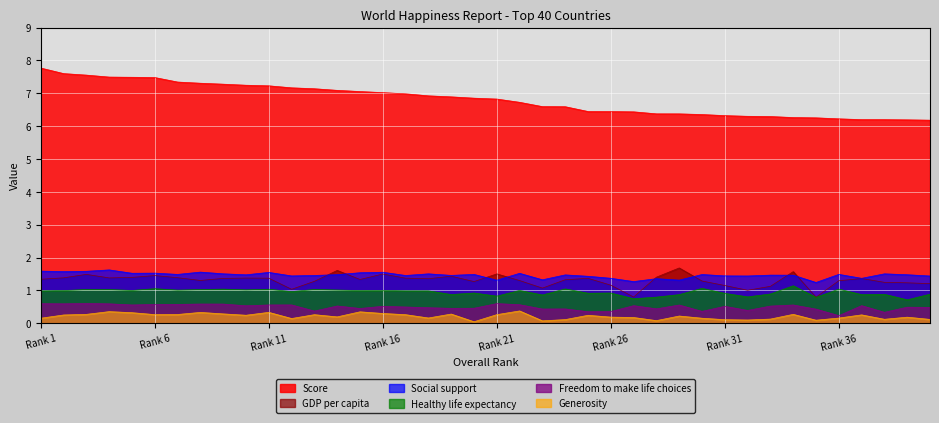

What are all the series names shown in the legend?

Score, GDP per capita, Social support, Healthy life expectancy, Freedom to make life choices, Generosity